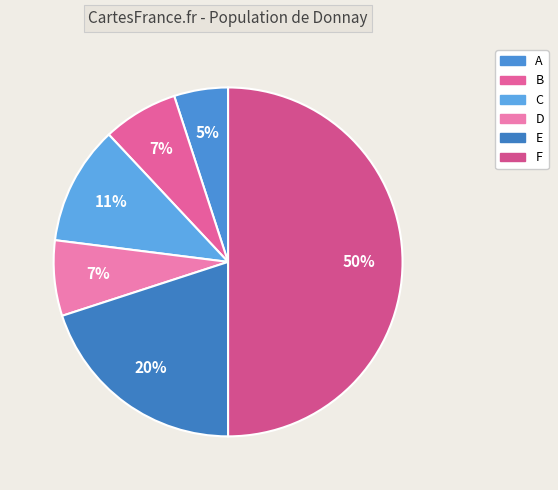

Which category has the smallest portion of the pie?

A